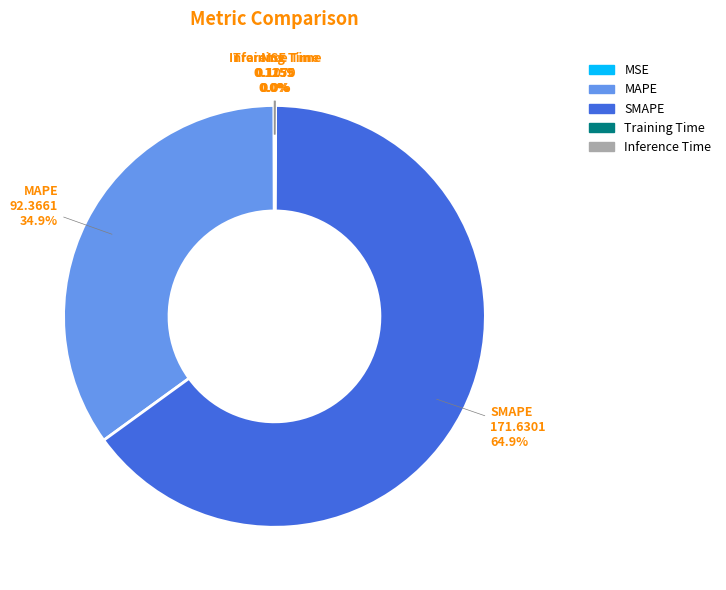

To the nearest percent, what is the difference between the MAPE and SMAPE slice percentages?

30%